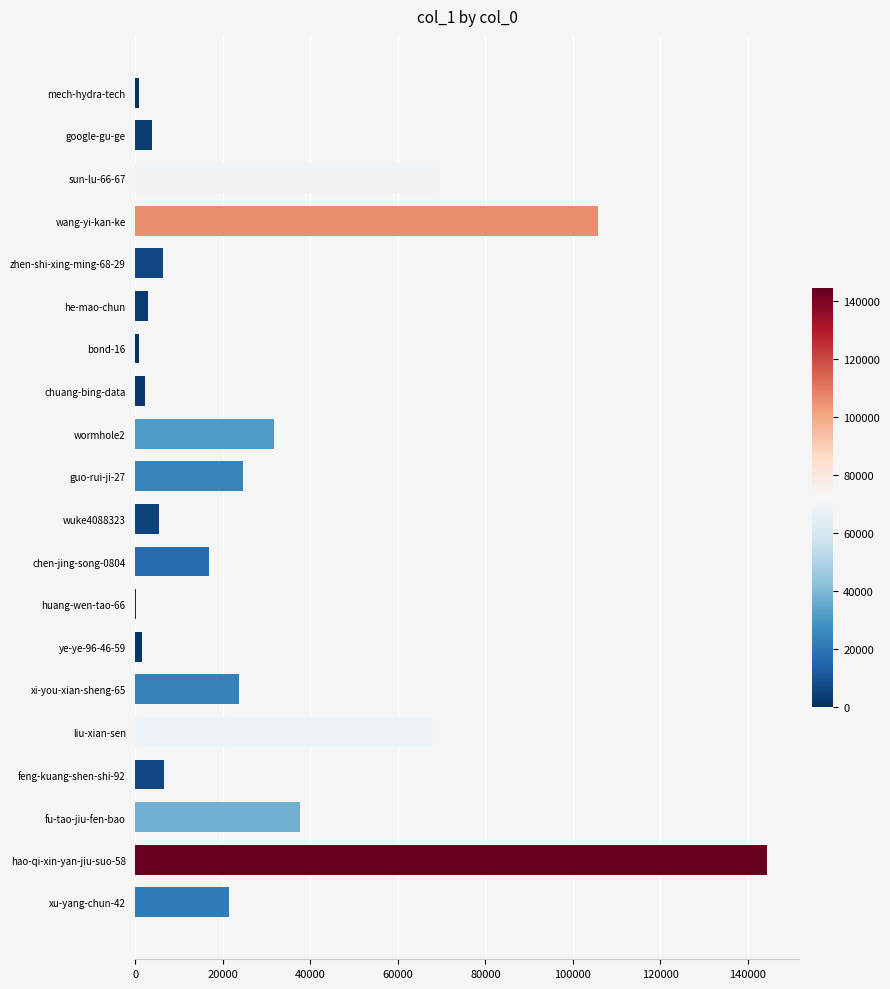

Approximately how many times larger is the value at sun-lu-66-67 compared to wormhole2?

2.2